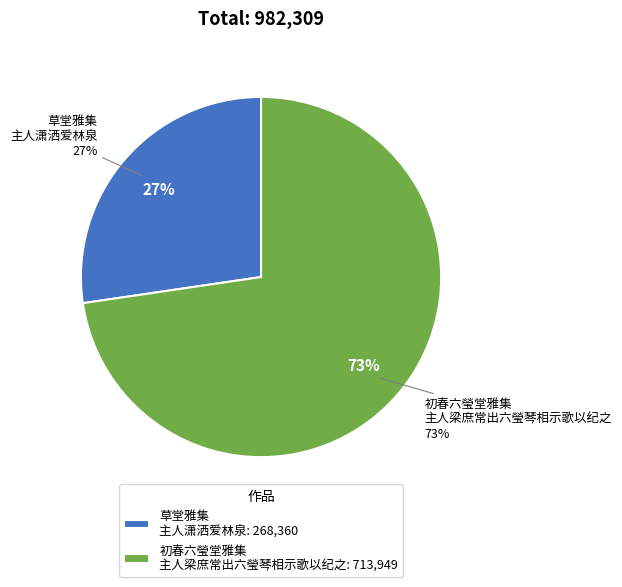

Between 草堂雅集·主人潇洒爱林泉 and 初春六瑩堂雅集主人梁庶常出六瑩琴相示歌以纪之, which is larger?

初春六瑩堂雅集主人梁庶常出六瑩琴相示歌以纪之